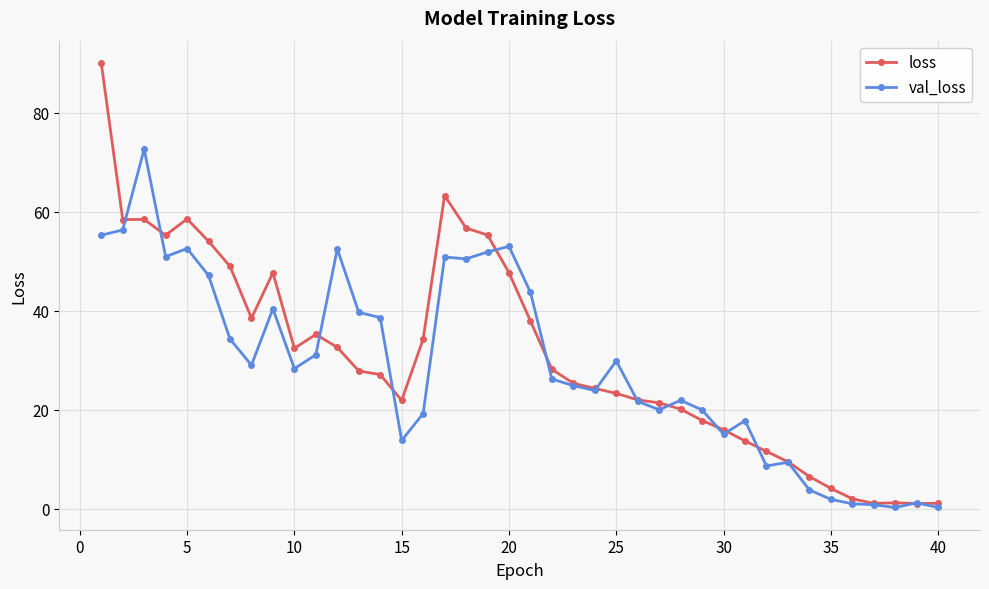

Rank the series by their maximum value, from lowest to highest.

val_loss, loss